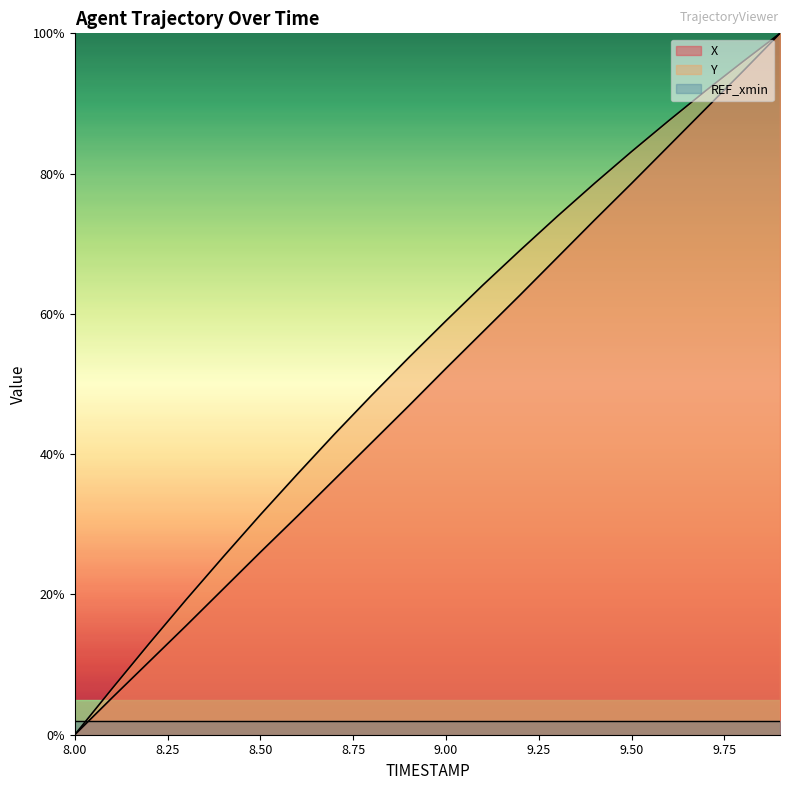

The value of X at 9.50 is 78.6. True or false?

True